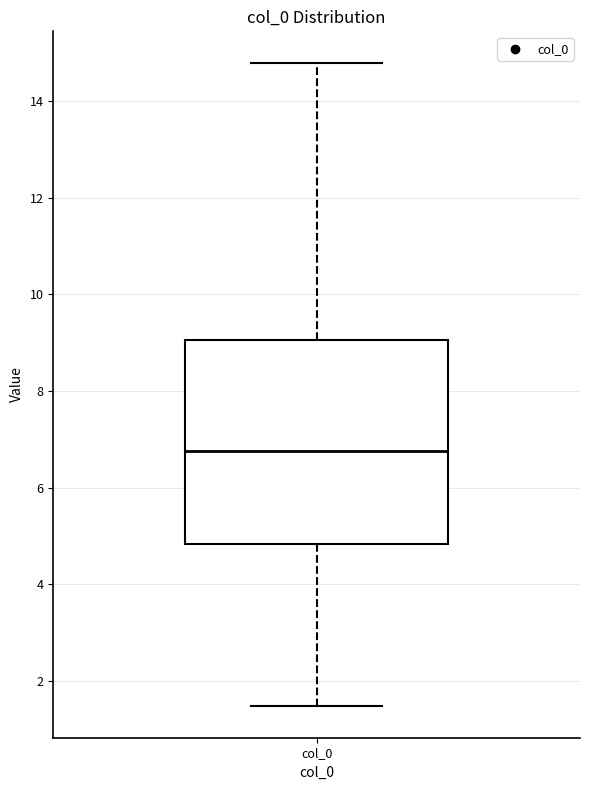

Transcribe this box plot: give where the median line is, the range the box spans, and where the two whiskers end, as read against the y-axis. The values are not printed on the chart, so give them approximately, as read against the axis.

median 6.8, box 4.8 to 9.0, whiskers 1.4 to 14.8